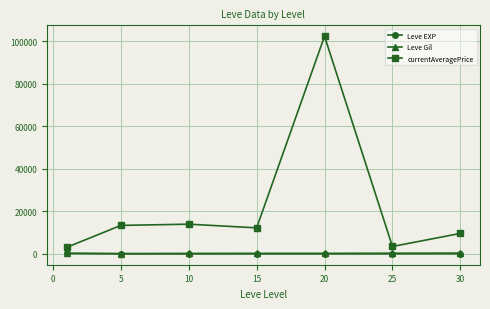

In currentAveragePrice, how many points are lower than both neighbors (excluding endpoints)?

2